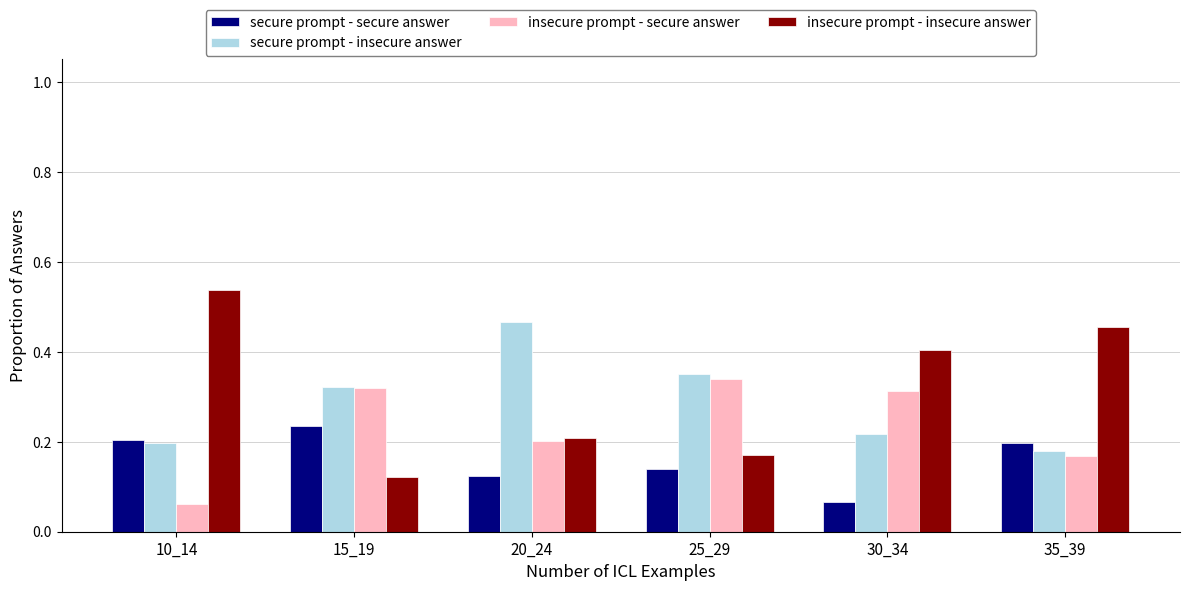

At which category does the chart reach its peak across all series?

10_14